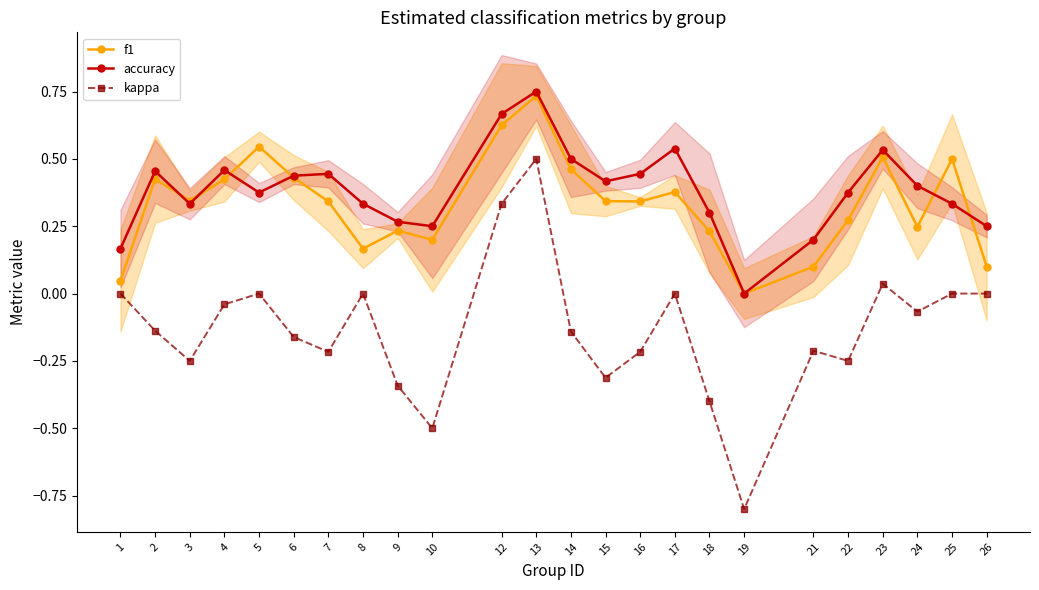

True or false: kappa and accuracy cross at least once.

False